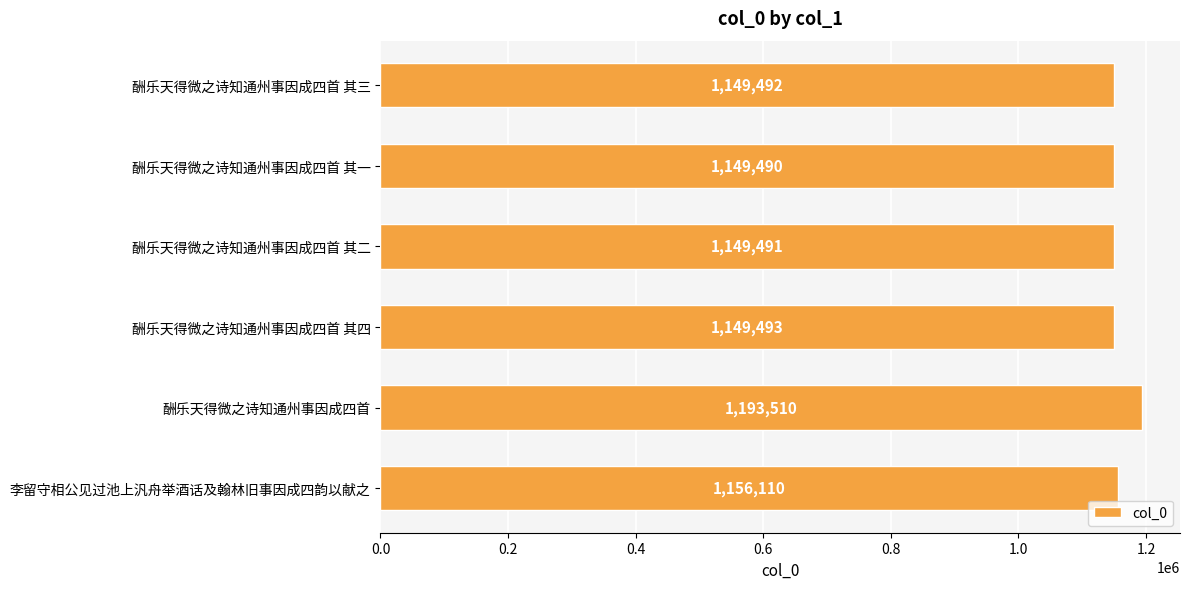

The chart shows a value of 1149492 at 酬乐天得微之诗知通州事因成四首 其三. True or false?

True